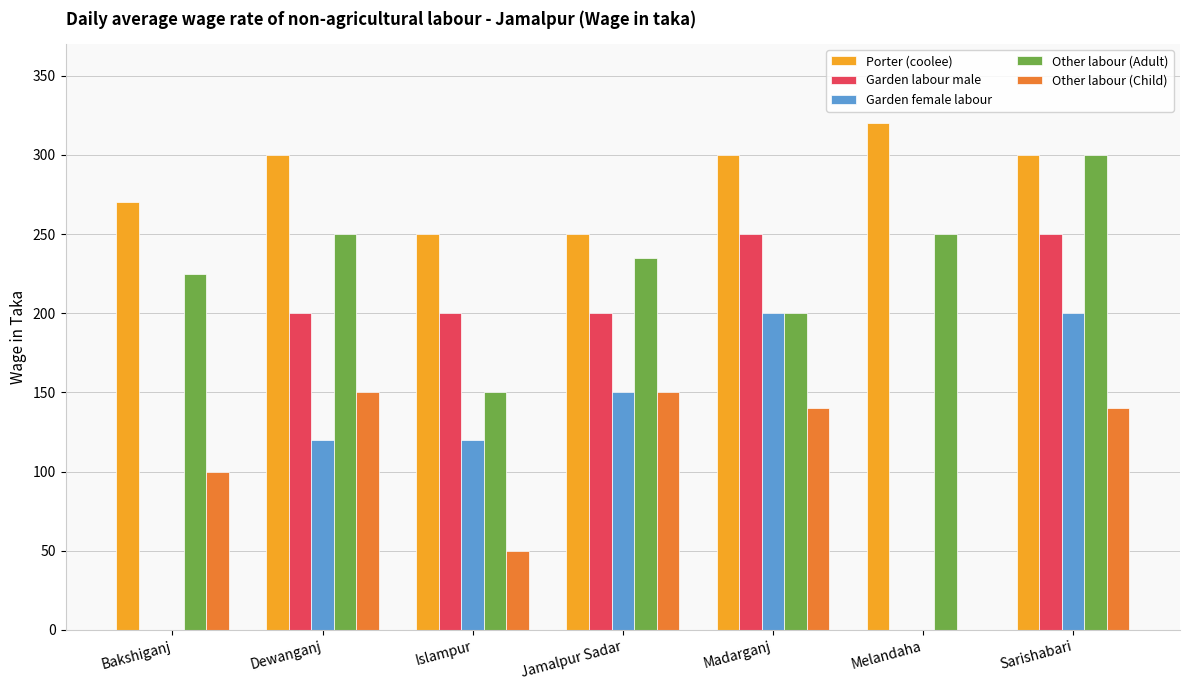

What is the maximum value shown in the chart?

320